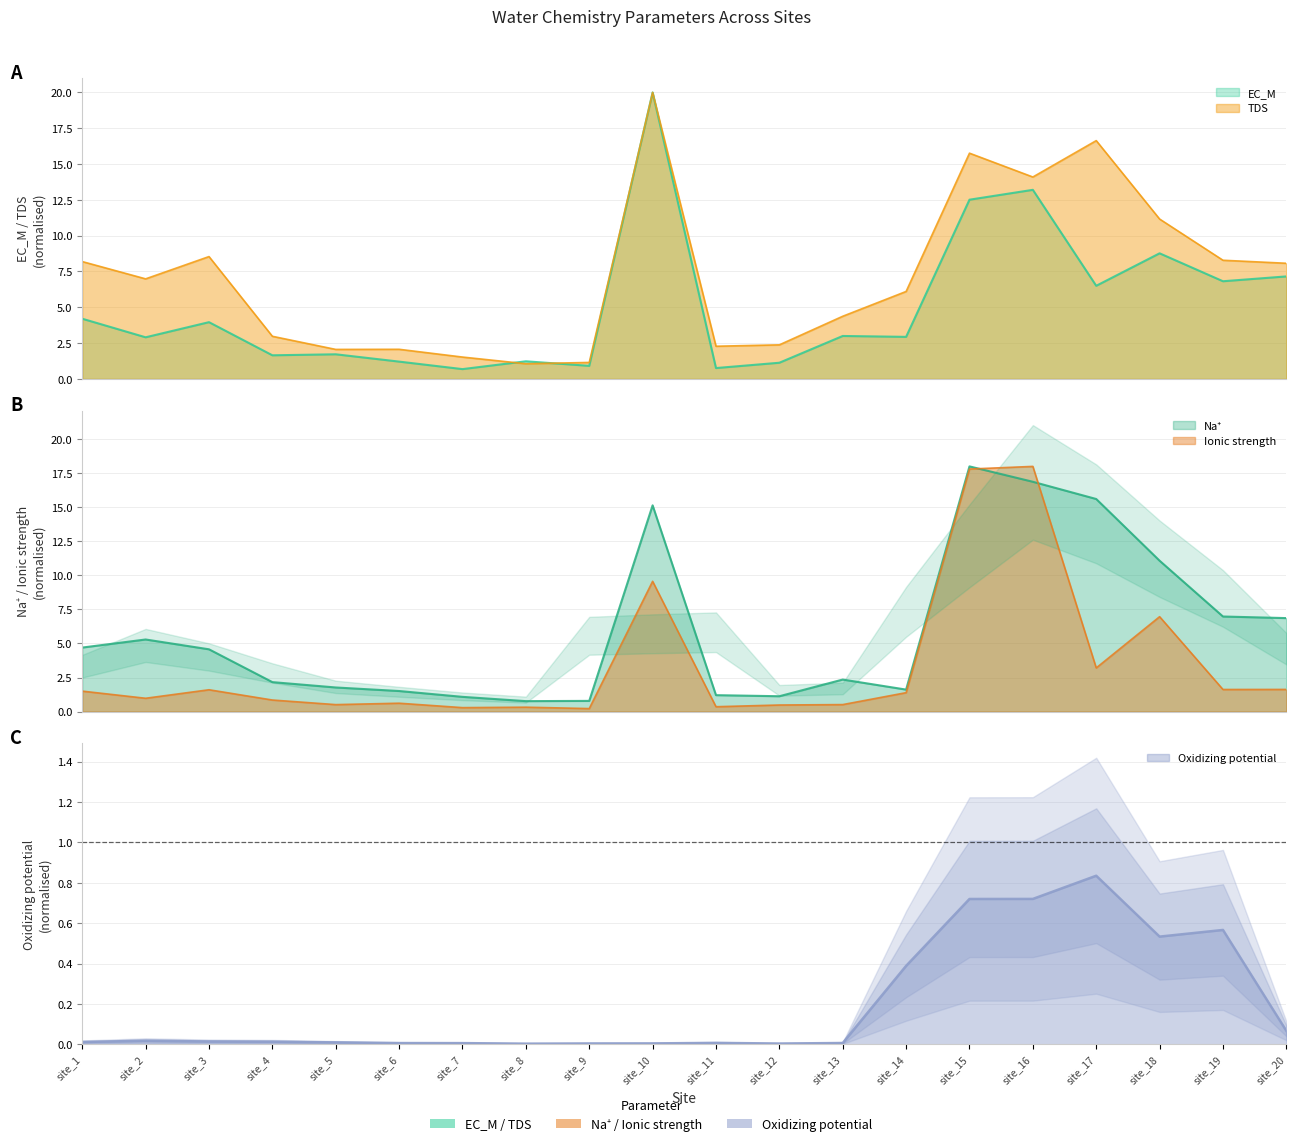

After their last crossing, which series has the higher values: TDS or Na+?

TDS